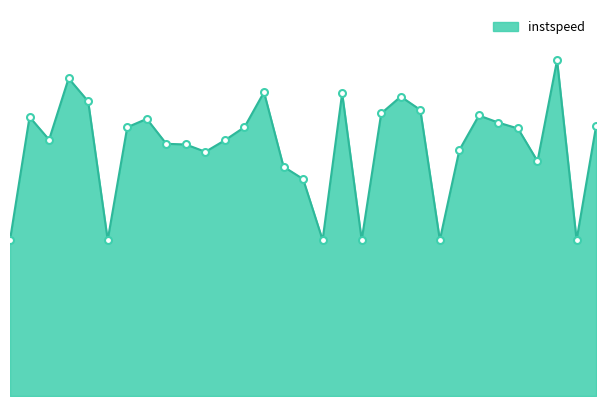

Is this an area chart (filled region under the line)?

Yes